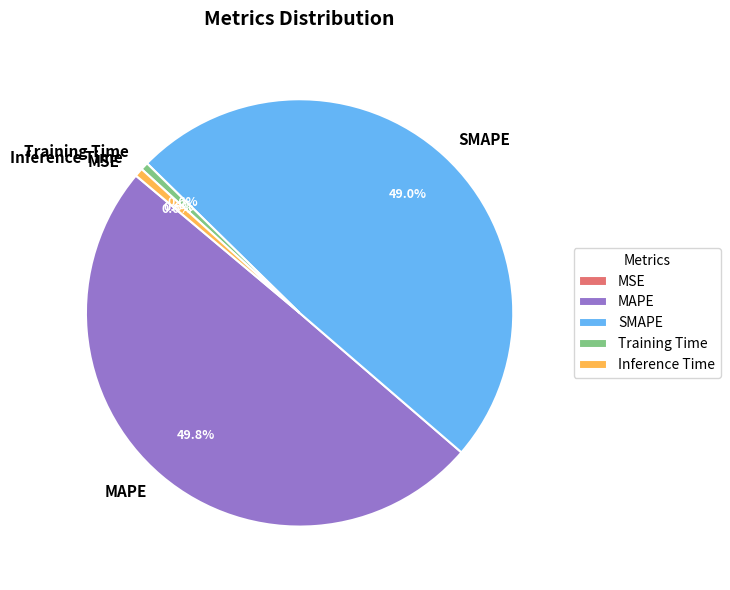

Does Training Time represent more than half of the total?

No